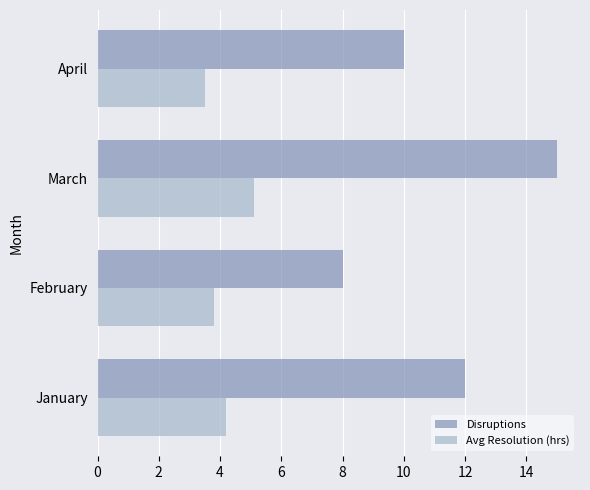

What is the smallest value displayed?

3.5